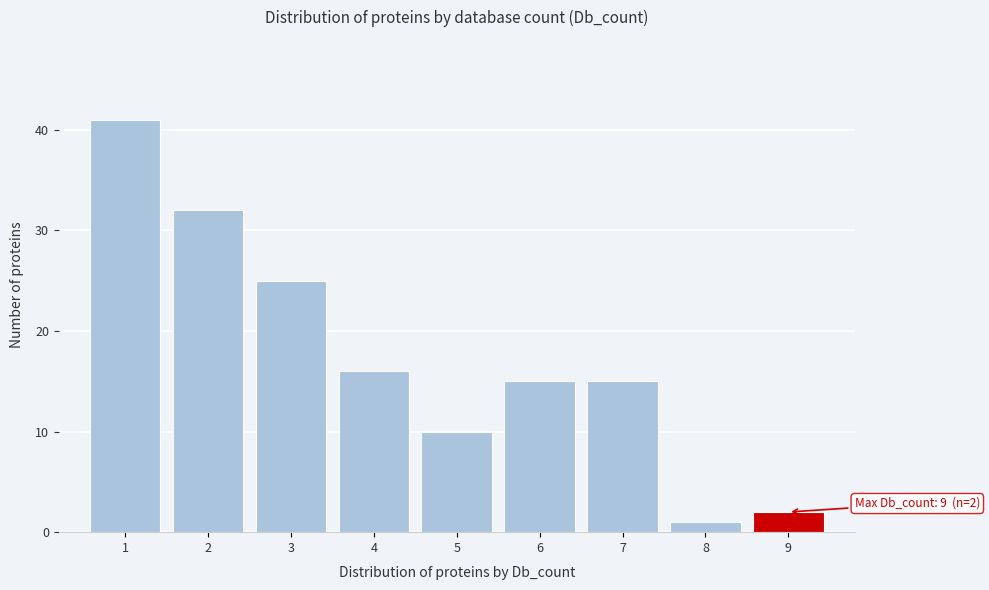

Which range on the x-axis has the tallest bar?

0.5 to 1.5